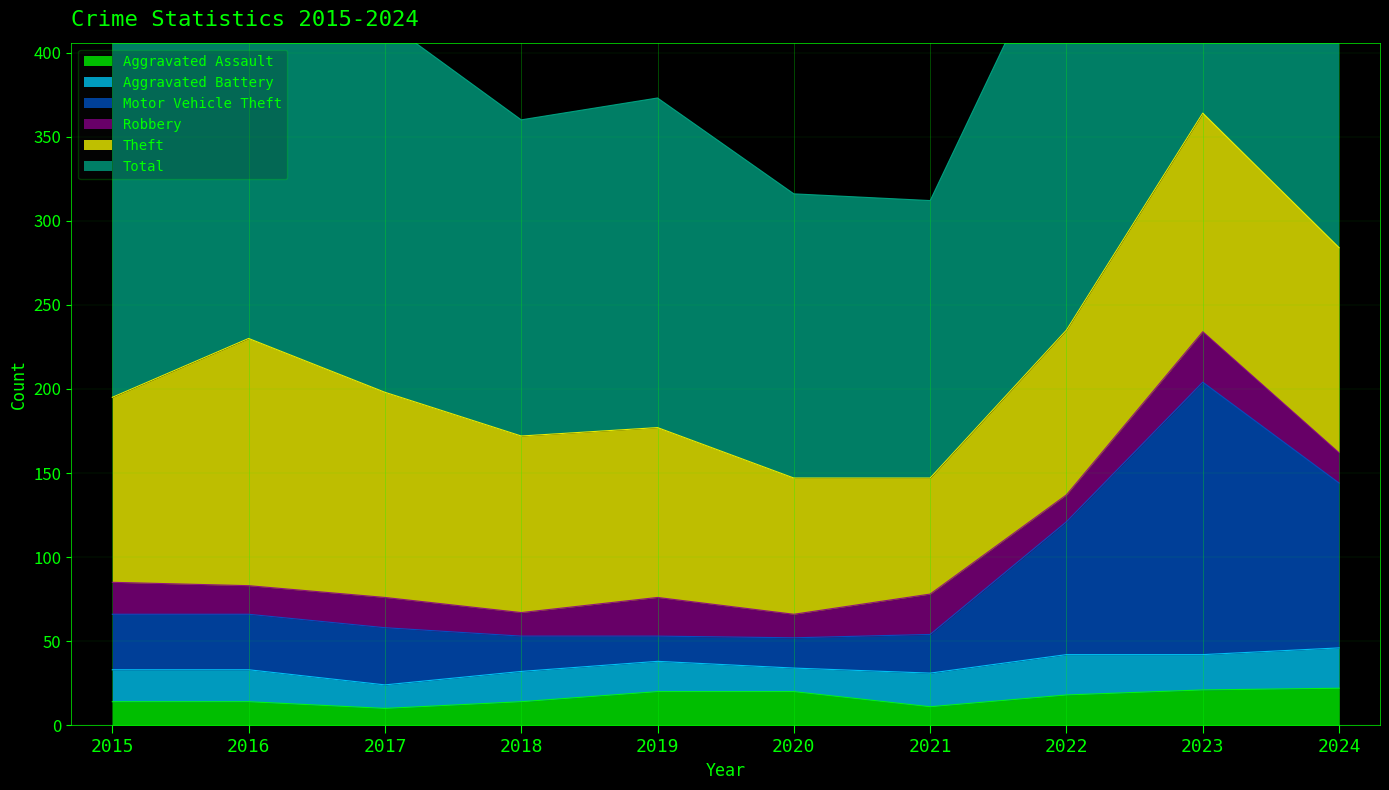

Is it true that Aggravated Assault equals 7 at 2015?

False